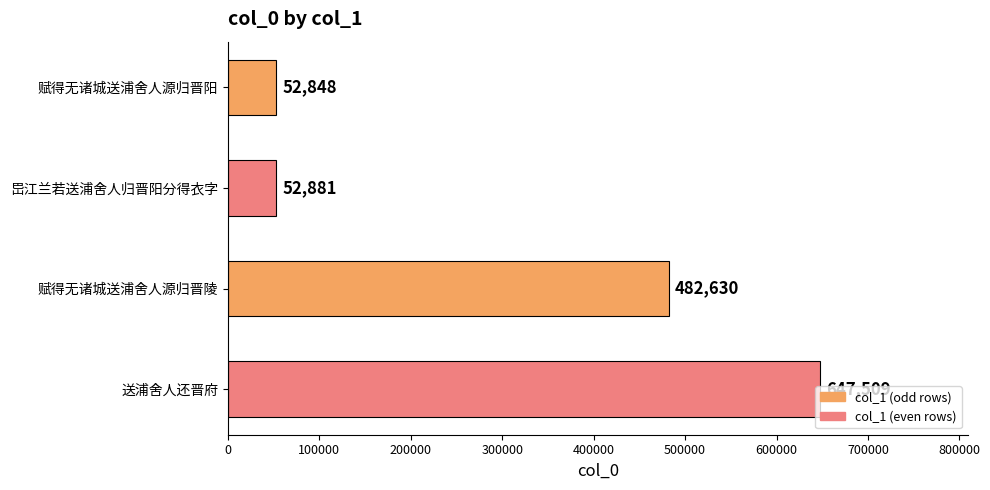

What is the sum of the values at 送浦舍人还晋府 and 赋得无诸城送浦舍人源归晋阳?

700357